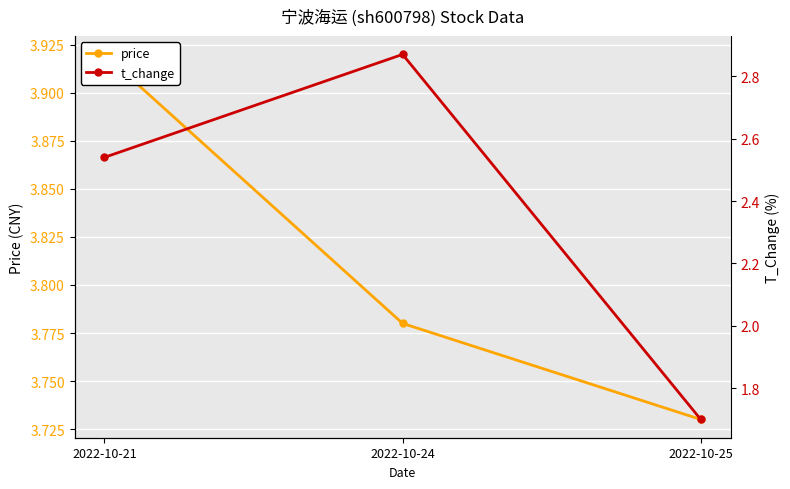

What is the difference between the t_change values at 2022-10-24 and 2022-10-21?

0.3